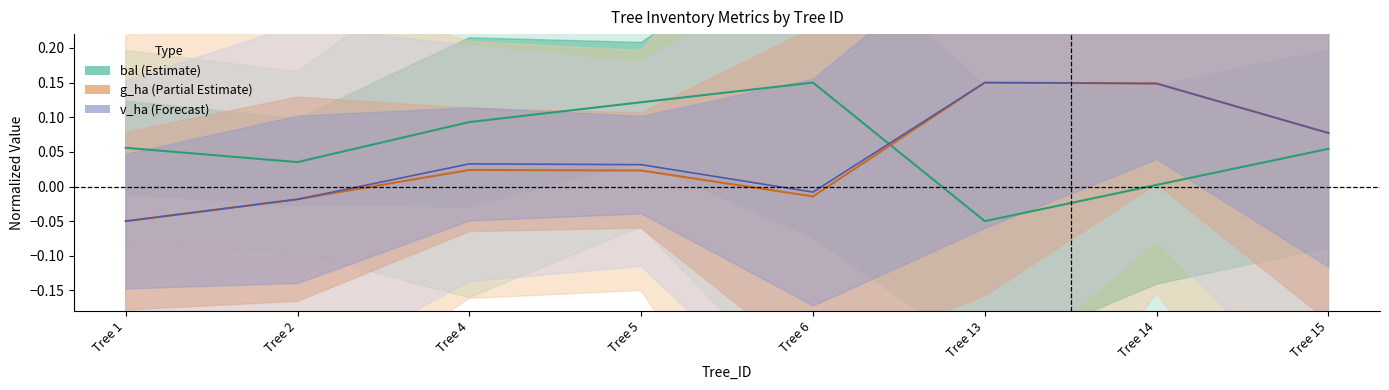

What is the greatest value displayed?

0.2